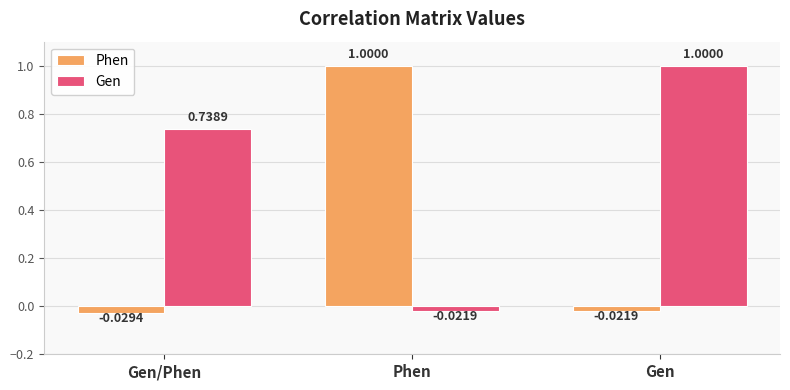

Which series changed the most between Gen/Phen and Phen?

Phen